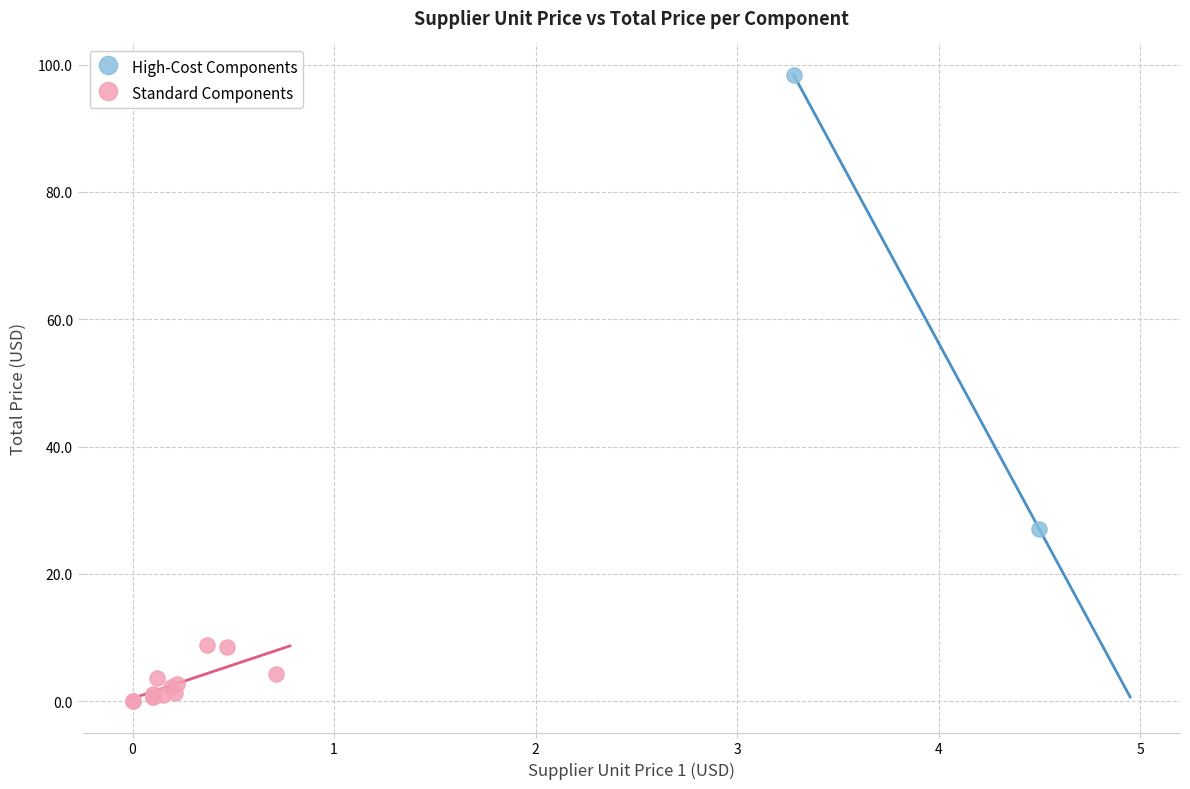

Which series contains the lowest Y value?

Standard Components